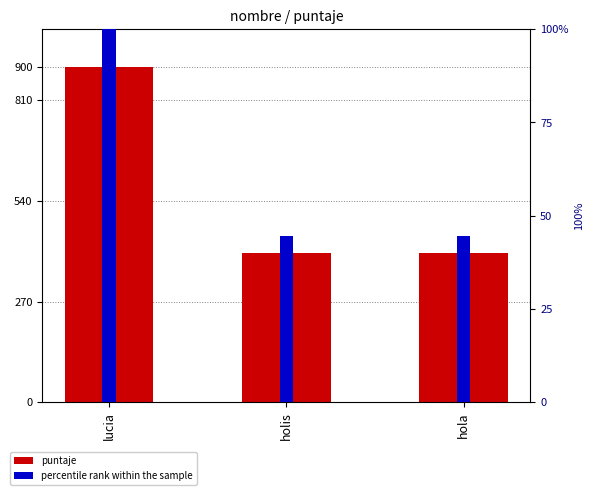

How many groups of bars are there?

3